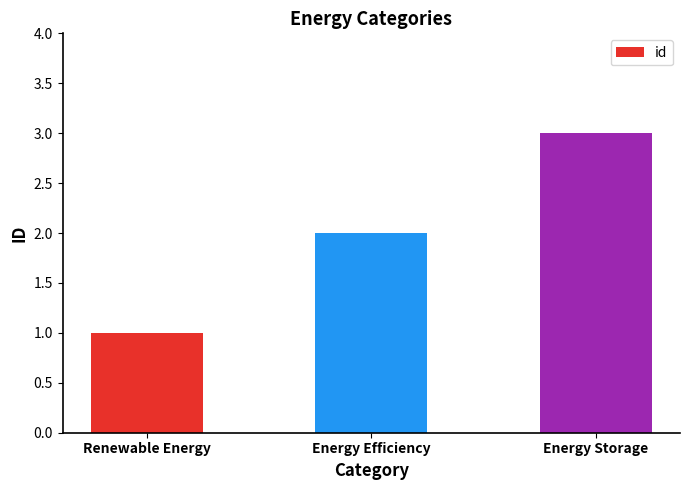

Count the values in the range 1 to 3.

3